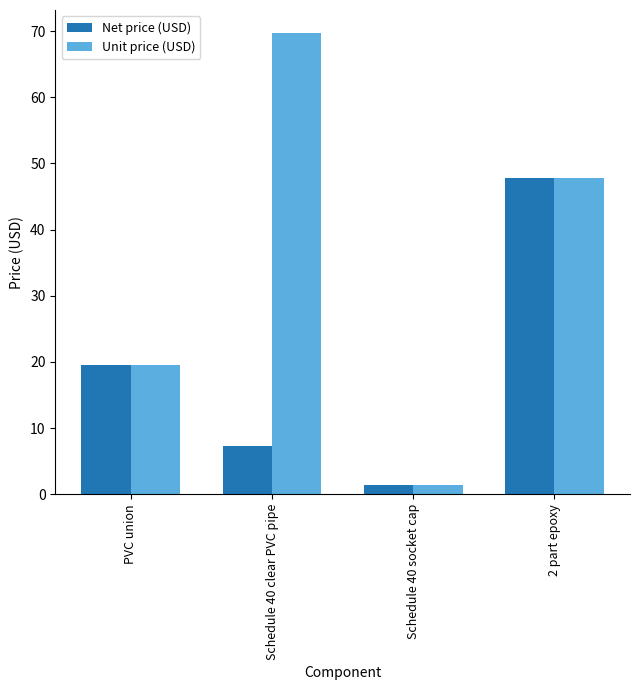

What is the label of the 2nd bar from the right?

Schedule 40 socket cap